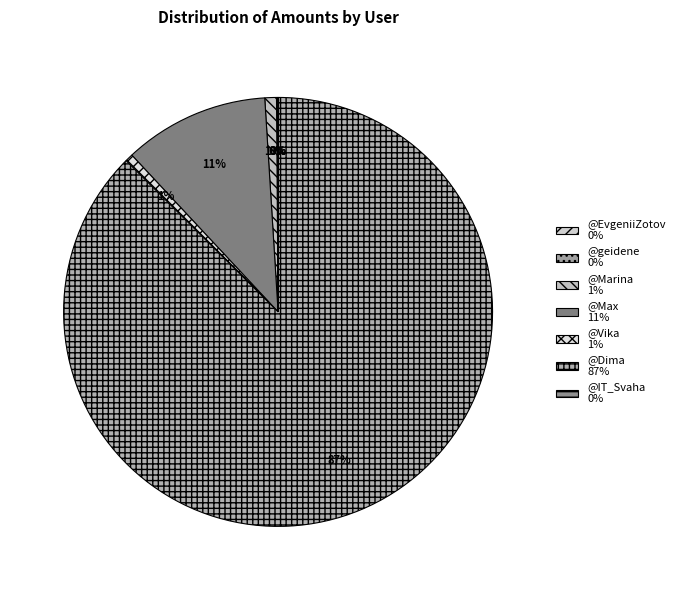

To the nearest percent, what is the average slice percentage?

14%